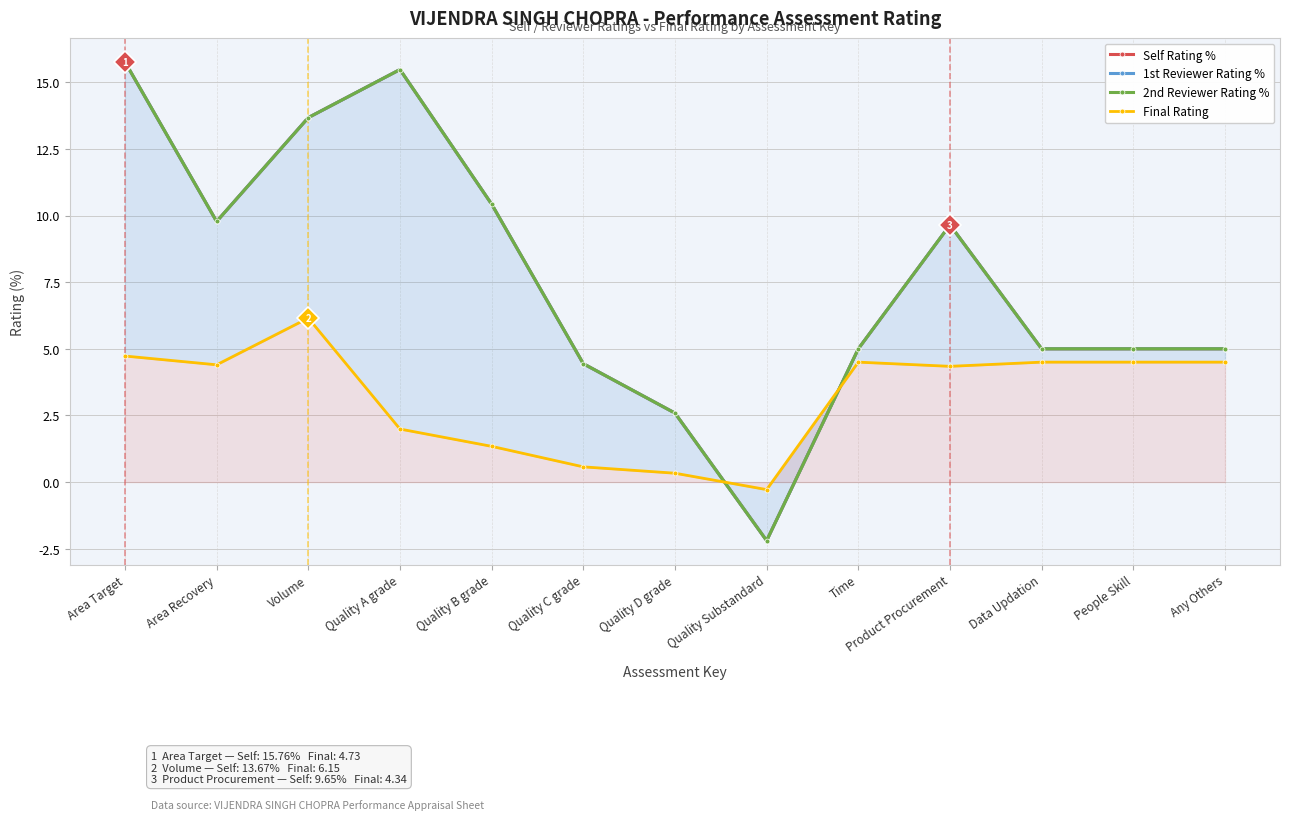

True or false: 2nd Reviewer Rating % and Final Rating cross at least once.

True